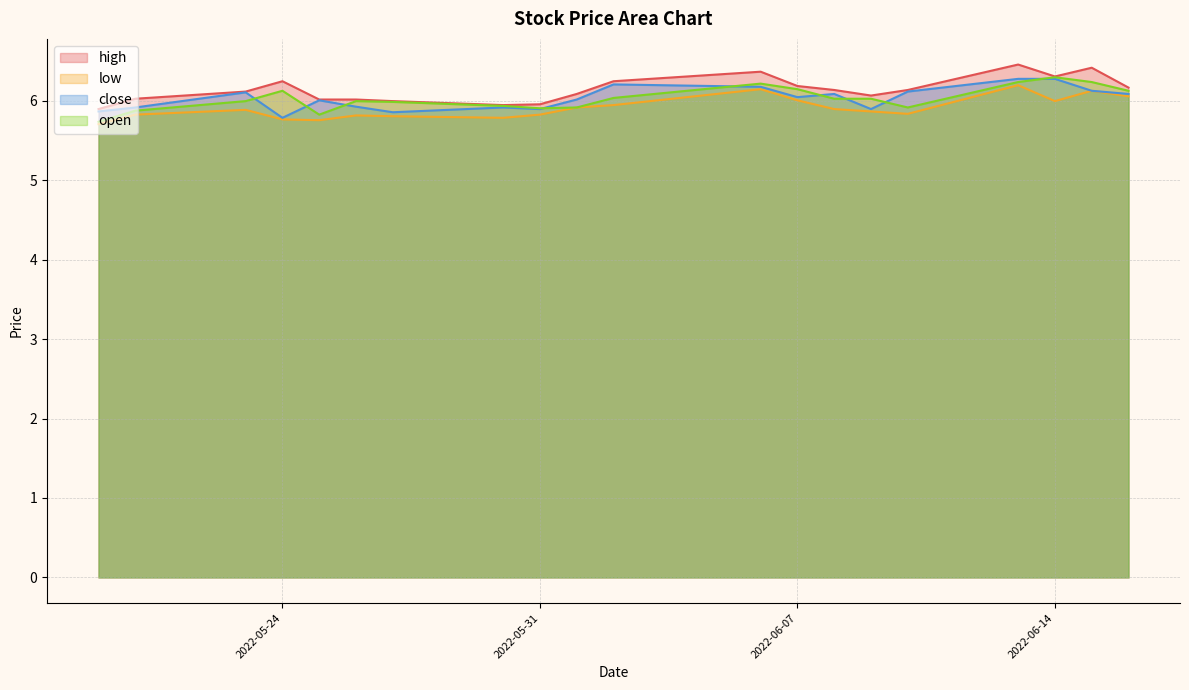

Reading right to left, list all the values displayed in this chart.

high: 6.2	6.4	6.3	6.5	6.1	6.1	6.1	6.2	6.4	6.2	6.1	6.0	5.9	6.0	6.0	6.0	6.2	6.1	6.0	5.9
low: 6.1	6.1	6.0	6.2	5.8	5.9	5.9	6.0	6.1	5.9	5.9	5.8	5.8	5.8	5.8	5.8	5.8	5.9	5.8	5.7
close: 6.1	6.1	6.3	6.3	6.1	5.9	6.1	6.0	6.2	6.2	6.0	5.9	5.9	5.9	5.9	6.0	5.8	6.1	5.9	5.9
open: 6.1	6.2	6.3	6.2	5.9	6.0	6.0	6.1	6.2	6.0	5.9	5.9	5.9	6.0	6.0	5.8	6.1	6.0	5.9	5.7